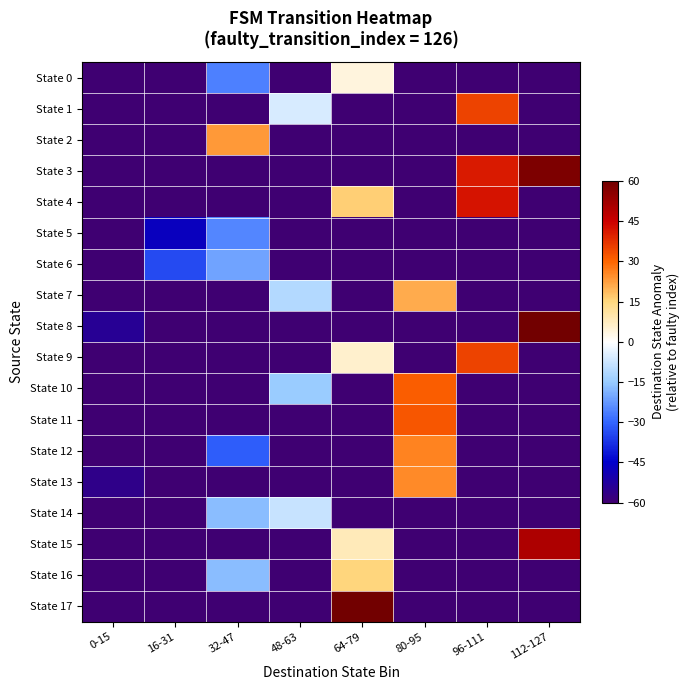

Reading left to right, extract all data points from this chart.

State 0: 0-15=-63	16-31=-63	32-47=-26	48-63=-63	64-79=4	80-95=-63	96-111=-63	112-127=-63
State 1: 0-15=-63	16-31=-63	32-47=-63	48-63=-6	64-79=-63	80-95=-63	96-111=35	112-127=-63
State 2: 0-15=-63	16-31=-63	32-47=23	48-63=-63	64-79=-63	80-95=-63	96-111=-63	112-127=-63
State 3: 0-15=-63	16-31=-63	32-47=-63	48-63=-63	64-79=-63	80-95=-63	96-111=41	112-127=58
State 4: 0-15=-63	16-31=-63	32-47=-63	48-63=-63	64-79=16	80-95=-63	96-111=42	112-127=-63
State 5: 0-15=-63	16-31=-47	32-47=-25	48-63=-63	64-79=-63	80-95=-63	96-111=-63	112-127=-63
State 6: 0-15=-63	16-31=-34	32-47=-21	48-63=-63	64-79=-63	80-95=-63	96-111=-63	112-127=-63
State 7: 0-15=-63	16-31=-63	32-47=-63	48-63=-11	64-79=-63	80-95=21	96-111=-63	112-127=-63
State 8: 0-15=-54	16-31=-63	32-47=-63	48-63=-63	64-79=-63	80-95=-63	96-111=-63	112-127=61
State 9: 0-15=-63	16-31=-63	32-47=-63	48-63=-63	64-79=6	80-95=-63	96-111=35	112-127=-63
State 10: 0-15=-63	16-31=-63	32-47=-63	48-63=-15	64-79=-63	80-95=31	96-111=-63	112-127=-63
State 11: 0-15=-63	16-31=-63	32-47=-63	48-63=-63	64-79=-63	80-95=32	96-111=-63	112-127=-63
State 12: 0-15=-63	16-31=-63	32-47=-31	48-63=-63	64-79=-63	80-95=26	96-111=-63	112-127=-63
State 13: 0-15=-56	16-31=-63	32-47=-63	48-63=-63	64-79=-63	80-95=25	96-111=-63	112-127=-63
State 14: 0-15=-63	16-31=-63	32-47=-17	48-63=-8	64-79=-63	80-95=-63	96-111=-63	112-127=-63
State 15: 0-15=-63	16-31=-63	32-47=-63	48-63=-63	64-79=8	80-95=-63	96-111=-63	112-127=50
State 16: 0-15=-63	16-31=-63	32-47=-17	48-63=-63	64-79=15	80-95=-63	96-111=-63	112-127=-63
State 17: 0-15=-63	16-31=-63	32-47=-63	48-63=-63	64-79=84	80-95=-63	96-111=-63	112-127=-63